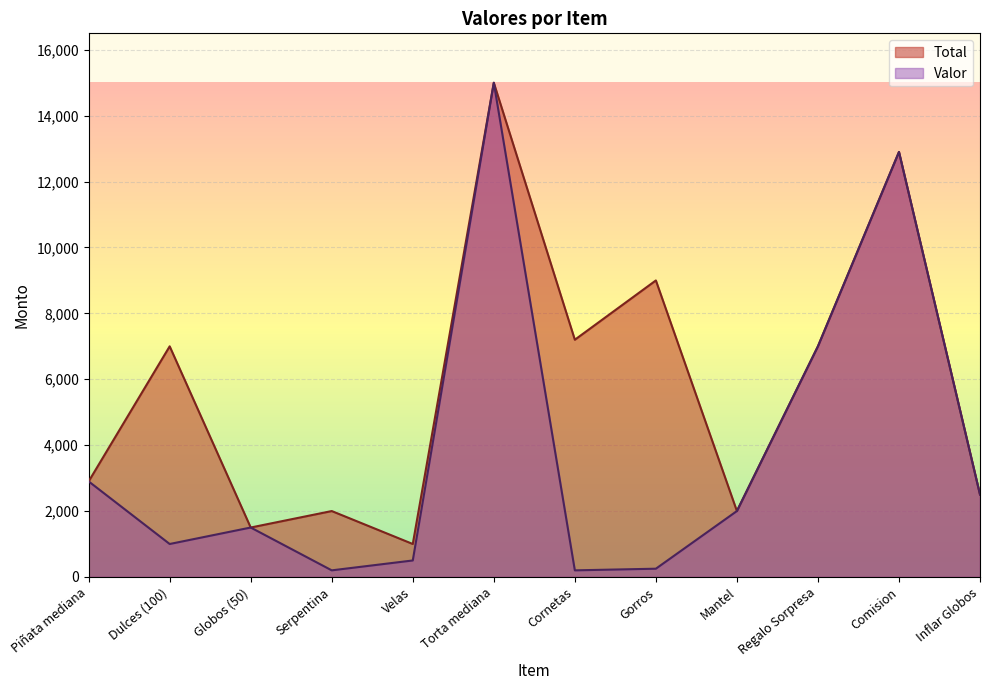

Between Mantel and Inflar Globos, which is larger?

Inflar Globos